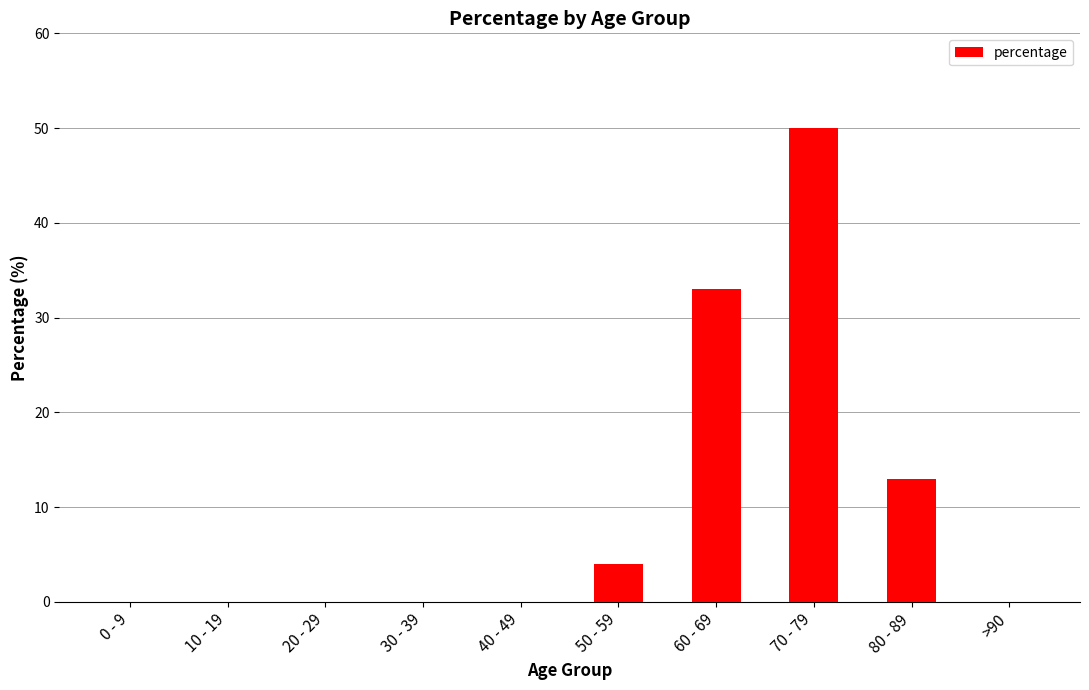

How many distinct data groups are displayed?

1